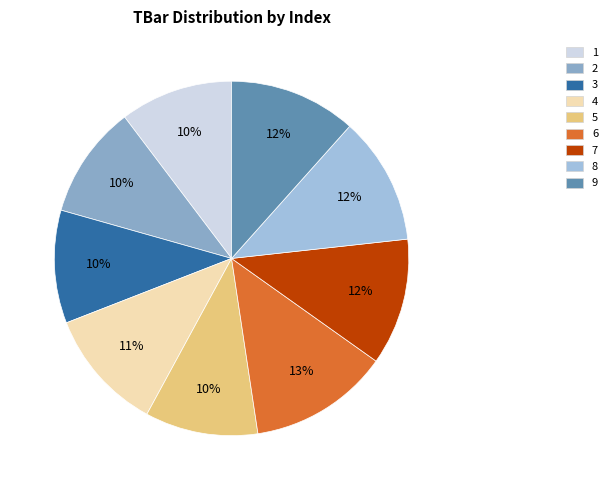

How many slices are in this pie chart?

9